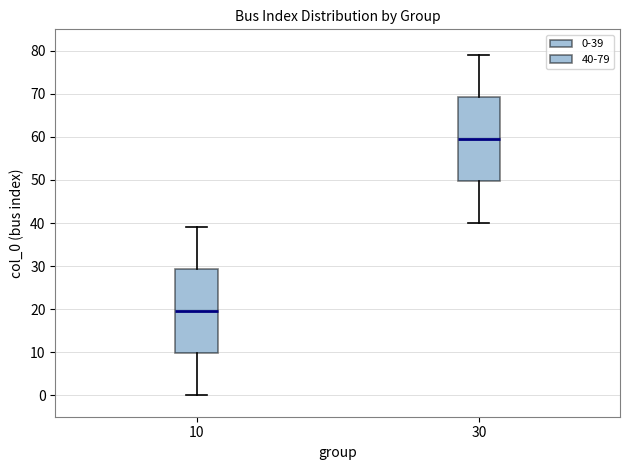

Reading left to right, transcribe this box plot: for each box, give where its median line is, the range the box spans, and where its two whiskers end, as read against the y-axis. The values are not printed on the chart, so give them approximately, as read against the axis.

10: median 20, box 10 to 29, whiskers 0 to 39
30: median 60, box 50 to 69, whiskers 40 to 79